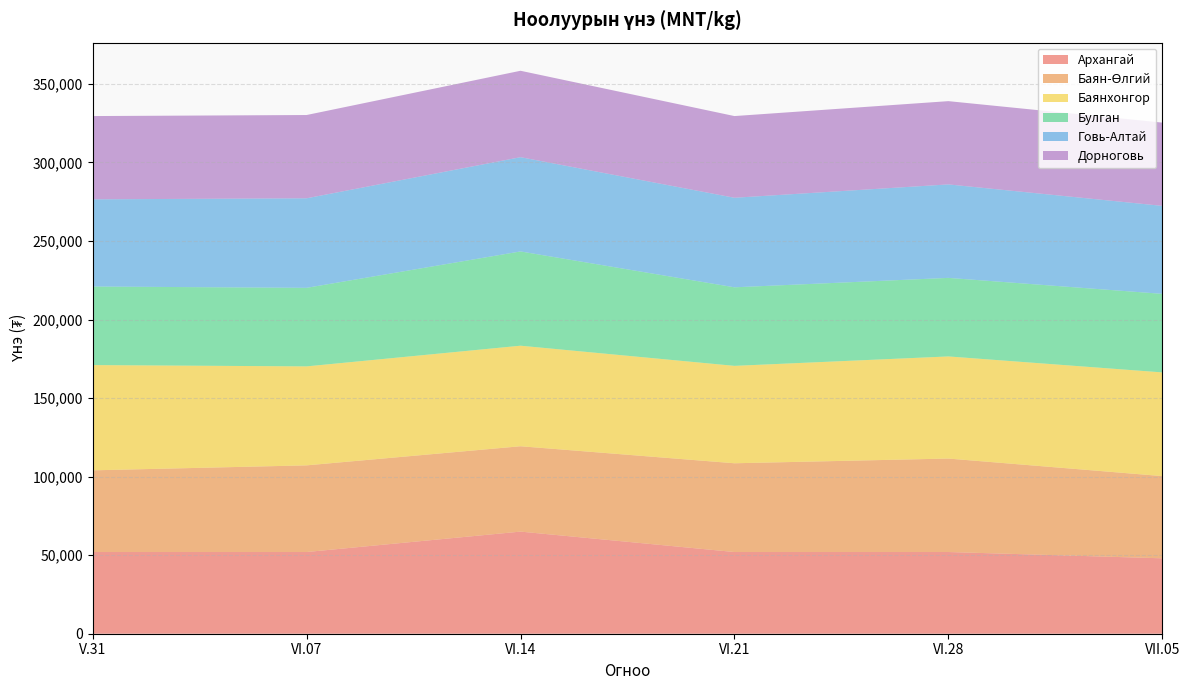

Reading left to right, list all the values displayed in this chart.

Архангай: 52000	52000	65000	52000	52000	48000
Баян-Өлгий: 52000	55166	54333	56500	59500	52333
Баянхонгор: 67000	63000	64000	62000	65000	66000
Булган: 50000	50000	60000	50000	50000	50000
Говь-Алтай: 55500	57000	60000	57000	59500	56000
Дорноговь: 53000	53000	55000	52000	53000	53000